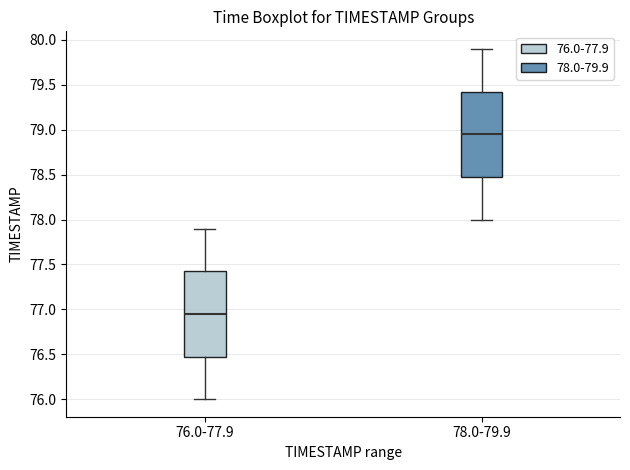

Reading left to right, transcribe this box plot: for each box, give where its median line is, the range the box spans, and where its two whiskers end, as read against the y-axis. The values are not printed on the chart, so give them approximately, as read against the axis.

76.0-77.9: median 76.95, box 76.50 to 77.45, whiskers 76.00 to 77.90
78.0-79.9: median 78.95, box 78.50 to 79.45, whiskers 78.00 to 79.90